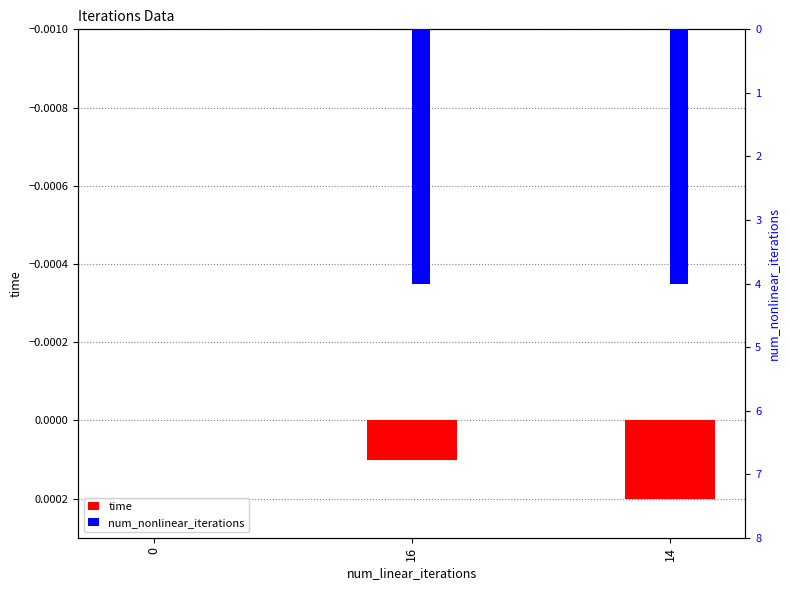

True or false: time has a value of -0.0 at 0.

False